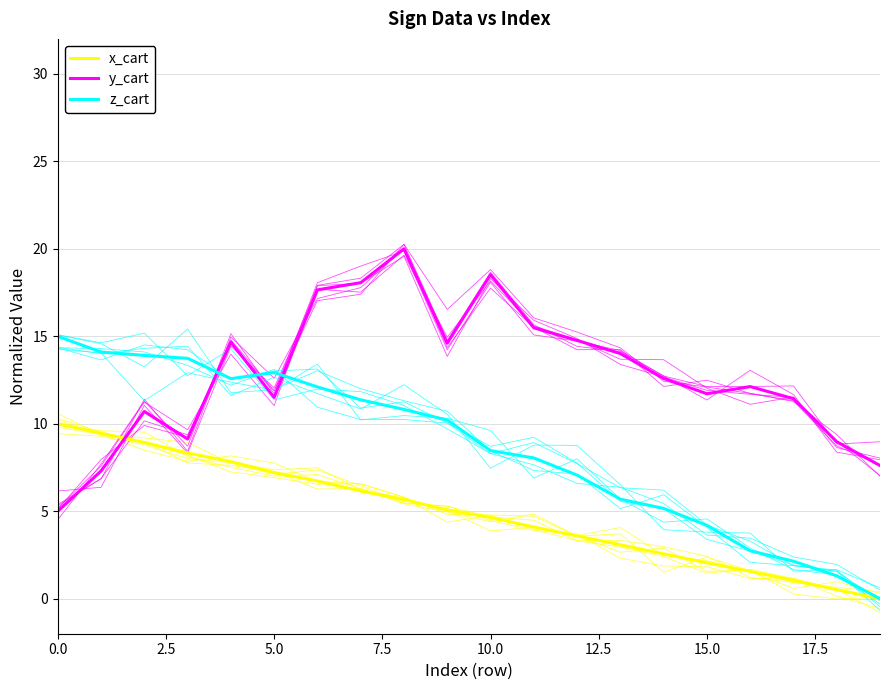

What is the average value of the z_cart series?

8.6